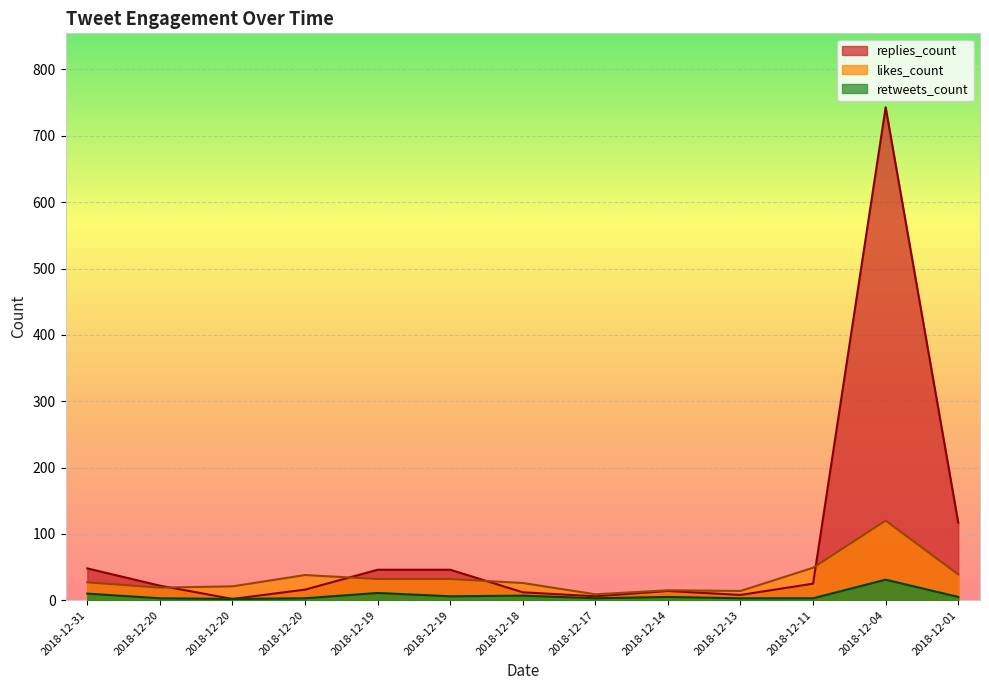

At which category does the chart reach its minimum across all series?

2018-12-20